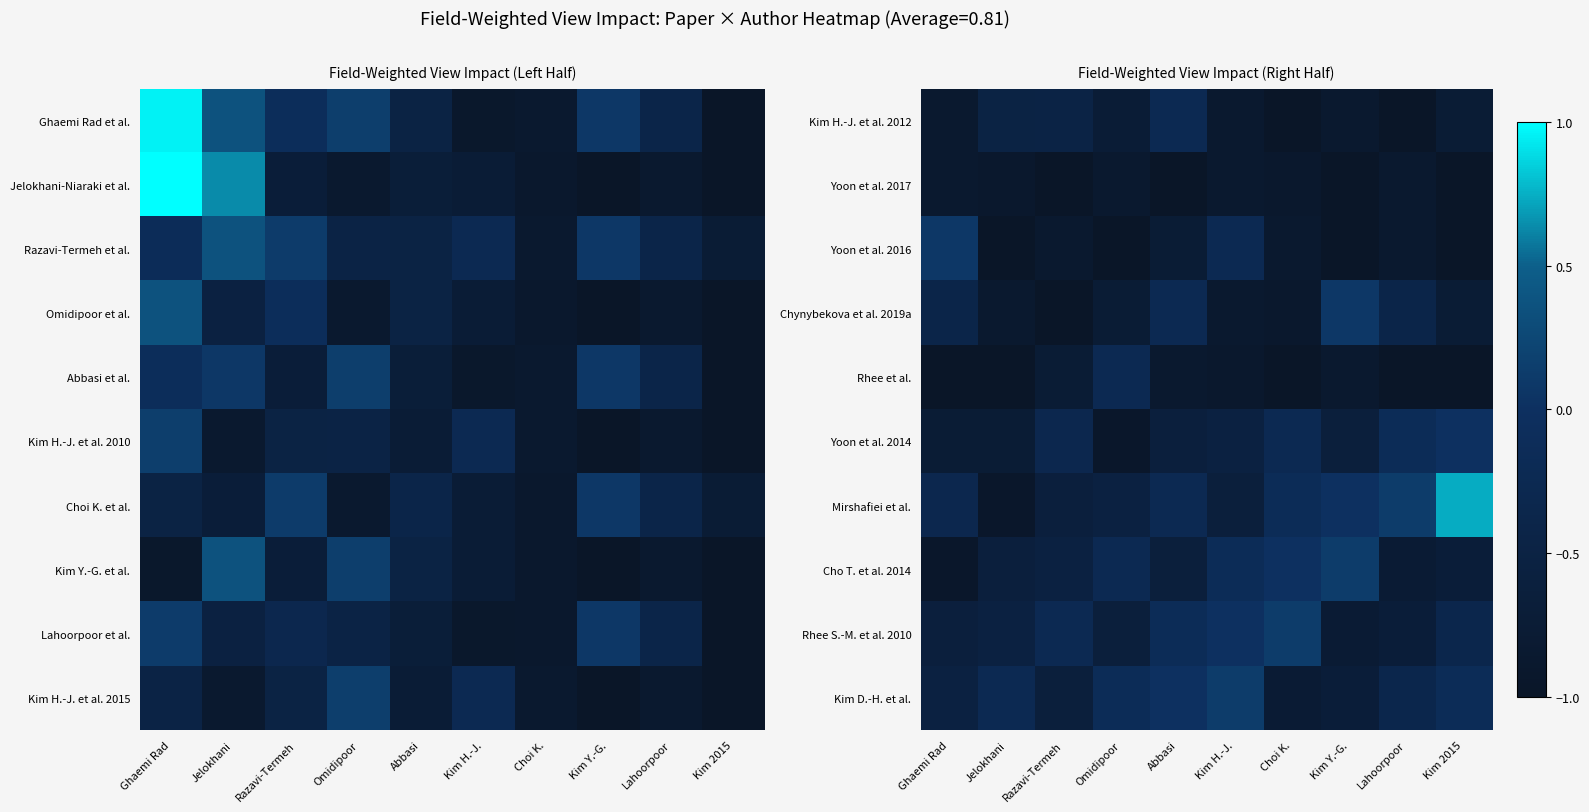

At which label does Yoon et al. 2016 reach its peak?

Ghaemi Rad